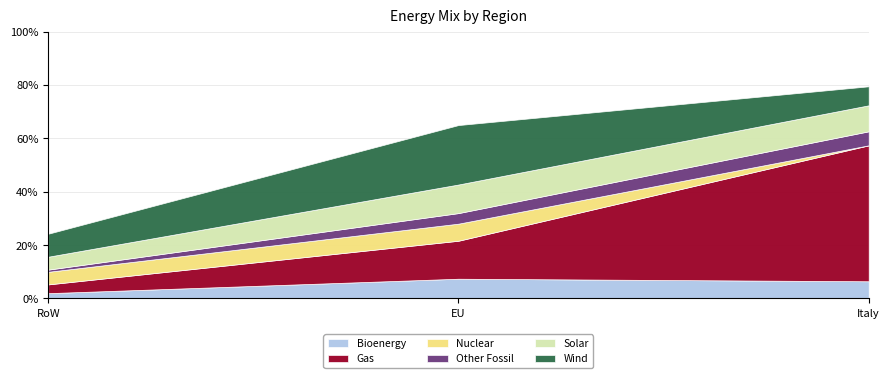

Count the Bioenergy values in the range 0 to 1.

3